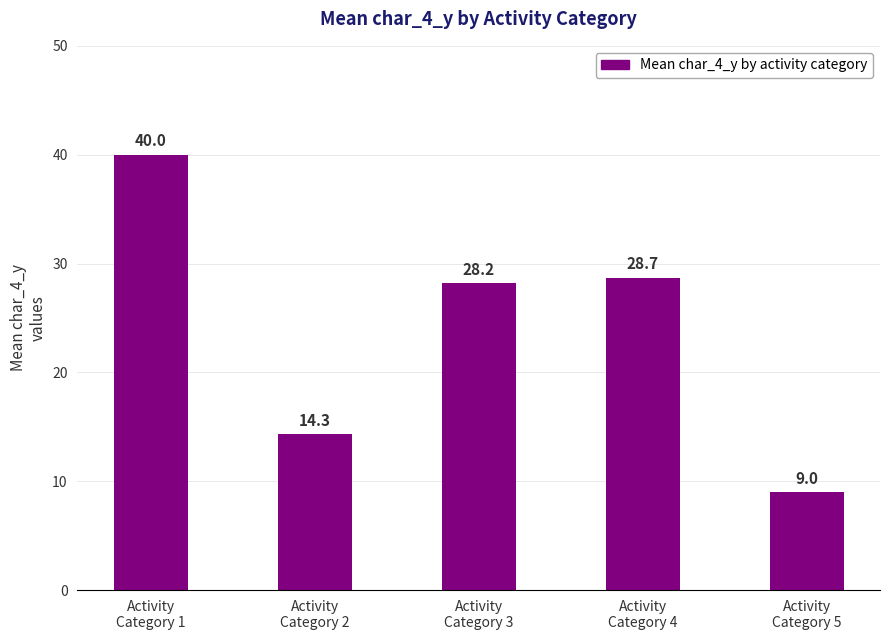

Reading left to right, list all the values displayed in this chart.

Activity
Category 1=40.0	Activity
Category 2=14.3	Activity
Category 3=28.2	Activity
Category 4=28.7	Activity
Category 5=9.0